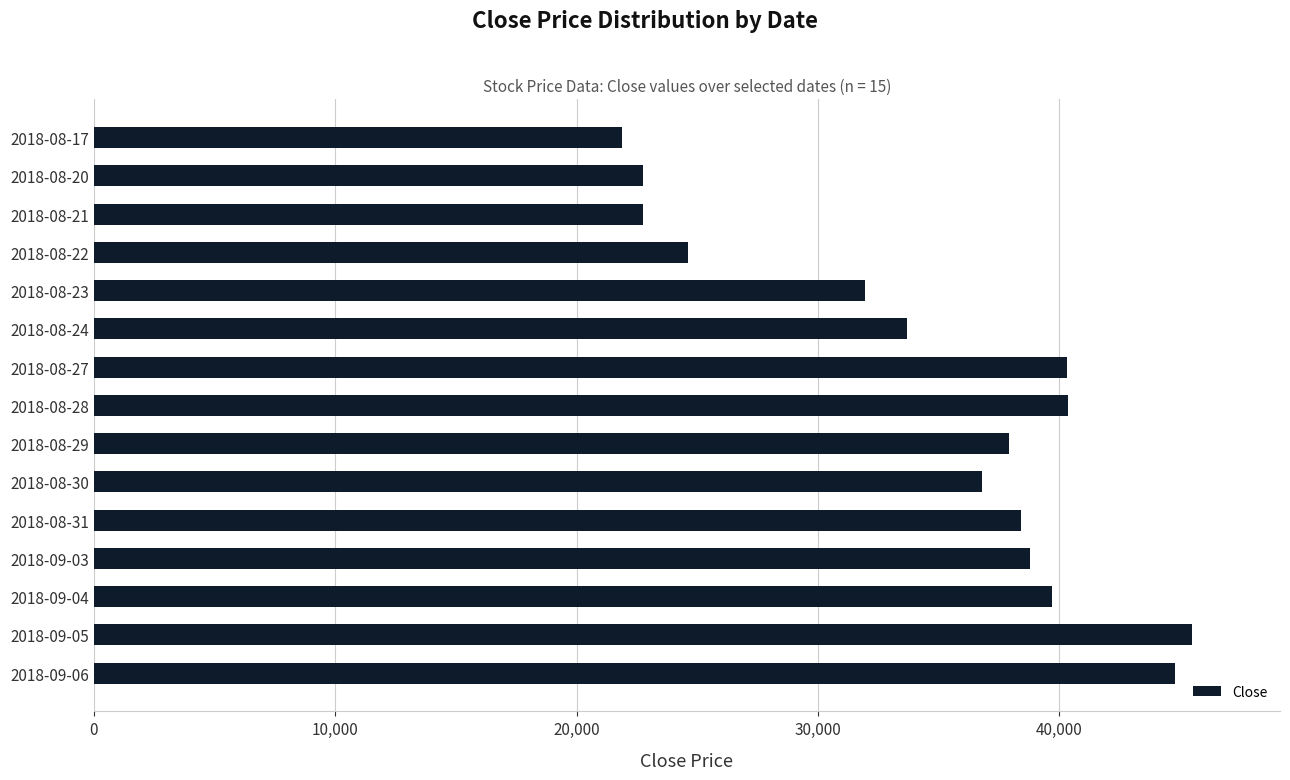

Which label corresponds to the largest value in the chart?

2018-09-05